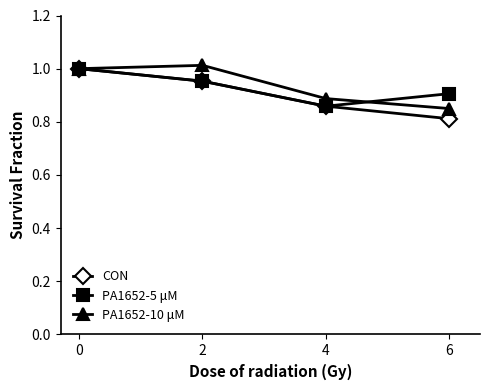

At 6, list the series in order from largest to smallest.

PA1652-5 μM, PA1652-10 μM, CON